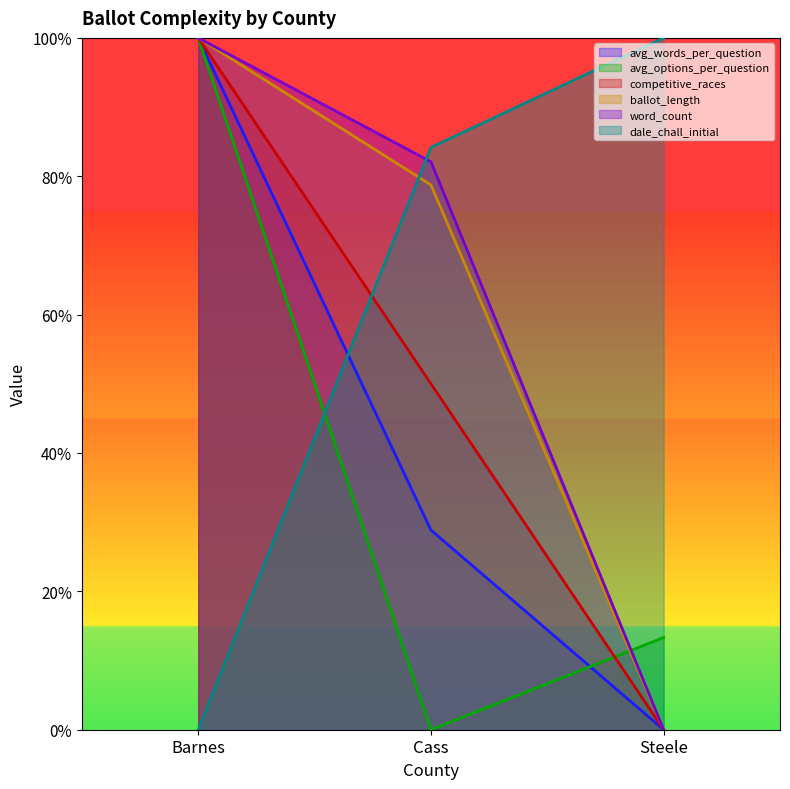

True or false: avg_options_per_question has a value of -0.3 at Cass.

False